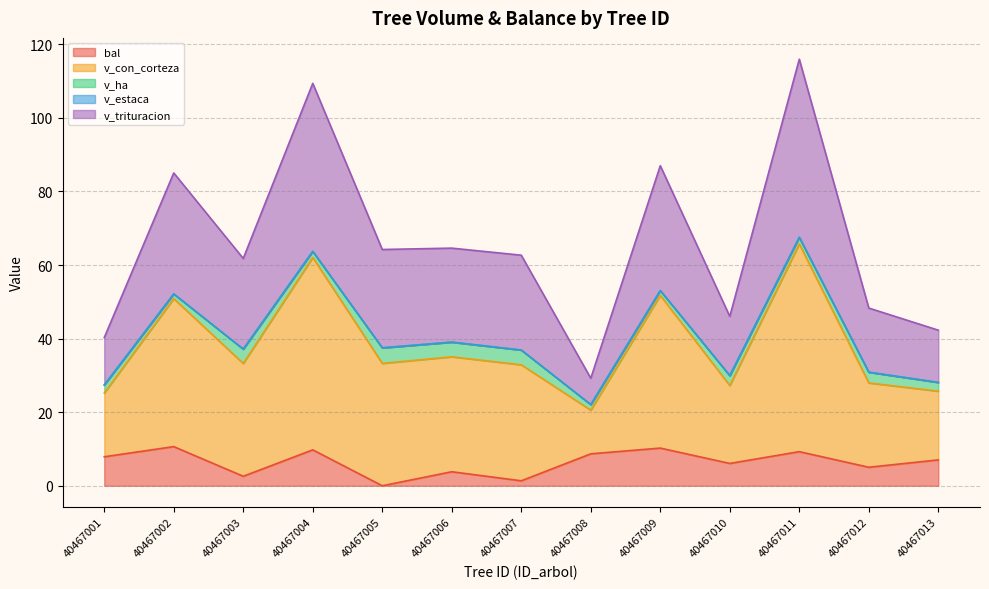

True or false: bal has a value of 18.0 at 40467002.

False